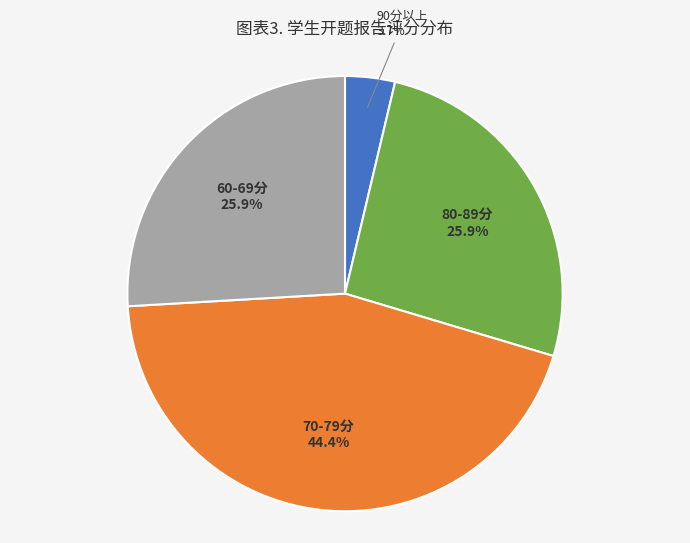

Count the number of slices in the pie.

4